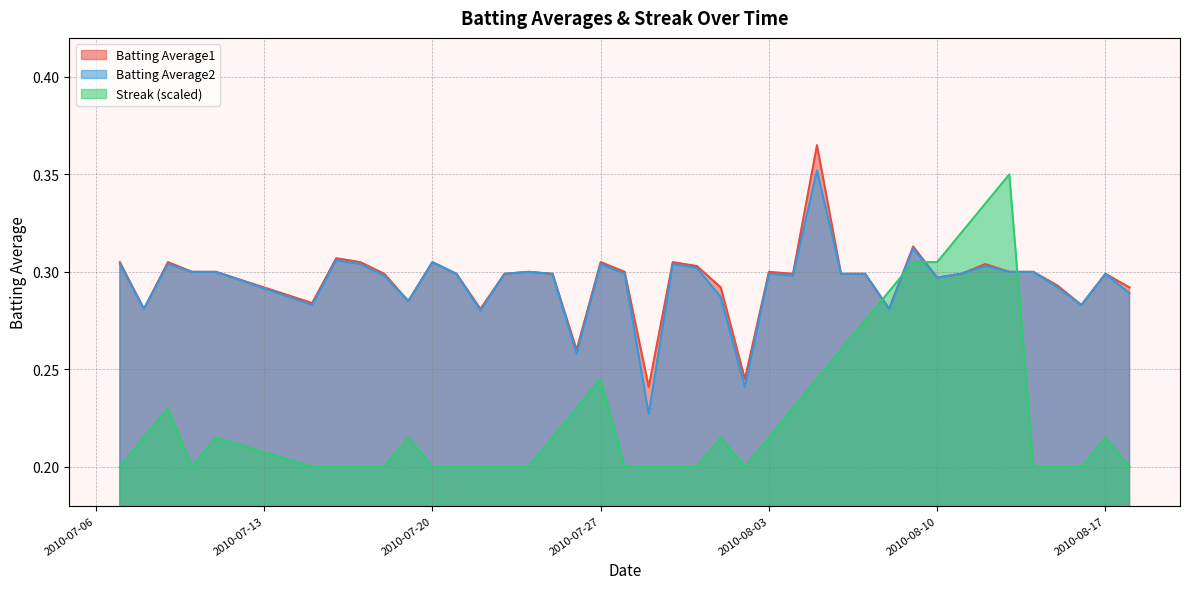

Which series has the widest spread of values?

Streak (scaled)